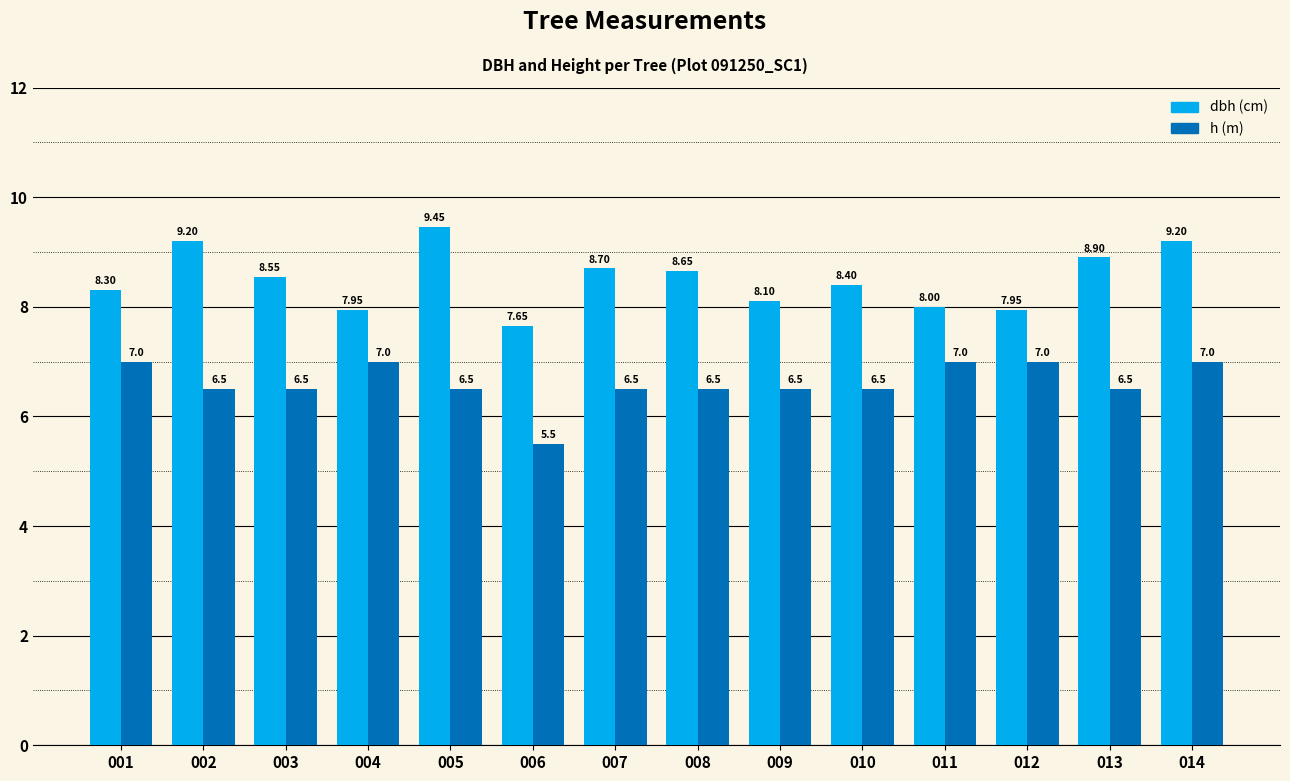

At which category is the sum across all series the highest?

014